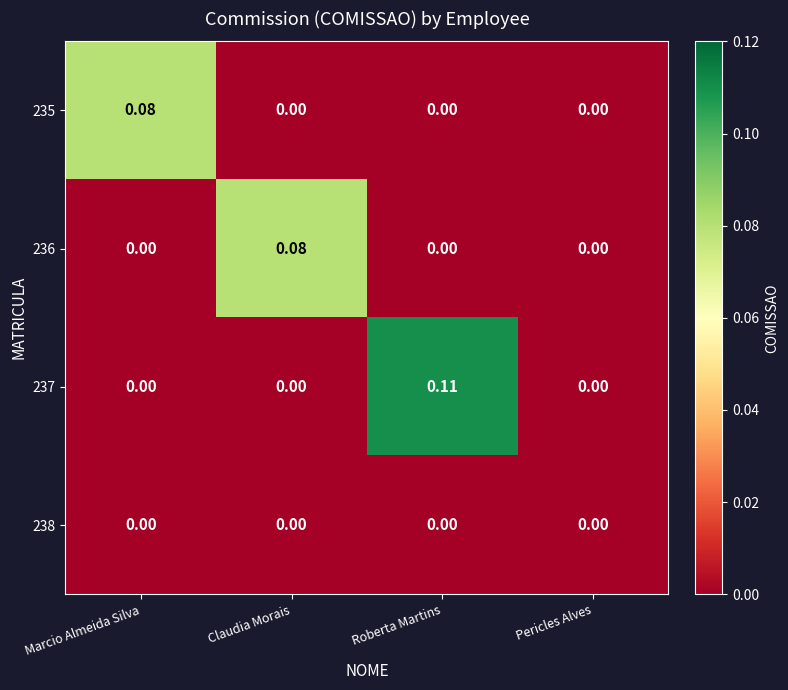

How many distinct data groups are displayed?

4